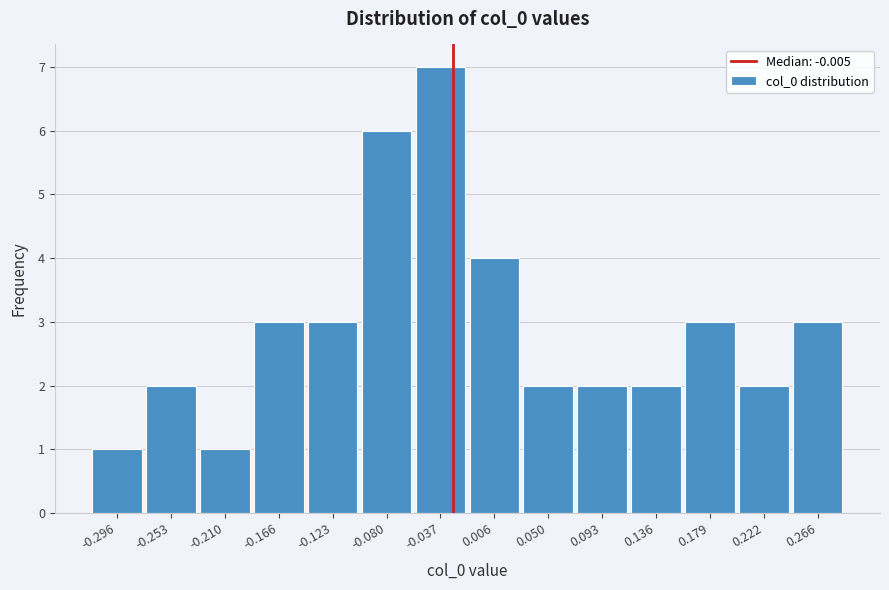

Reading left to right, transcribe all the data shown in this chart.

-0.296=1	-0.253=2	-0.210=1	-0.166=3	-0.123=3	-0.080=6	-0.037=7	0.006=4	0.050=2	0.093=2	0.136=2	0.179=3	0.222=2	0.266=3